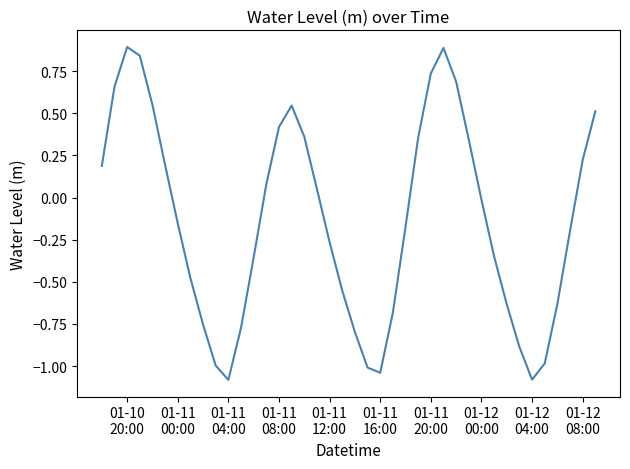

What is the smallest value displayed?

-1.1